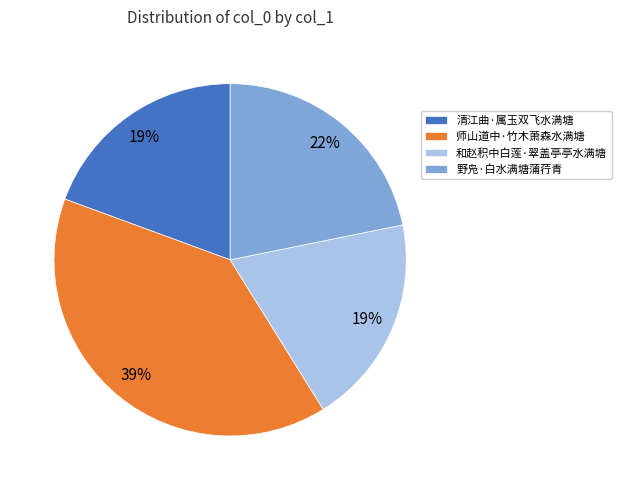

To the nearest percent, what portion does 和赵积中白莲·翠盖亭亭水满塘 represent?

19%